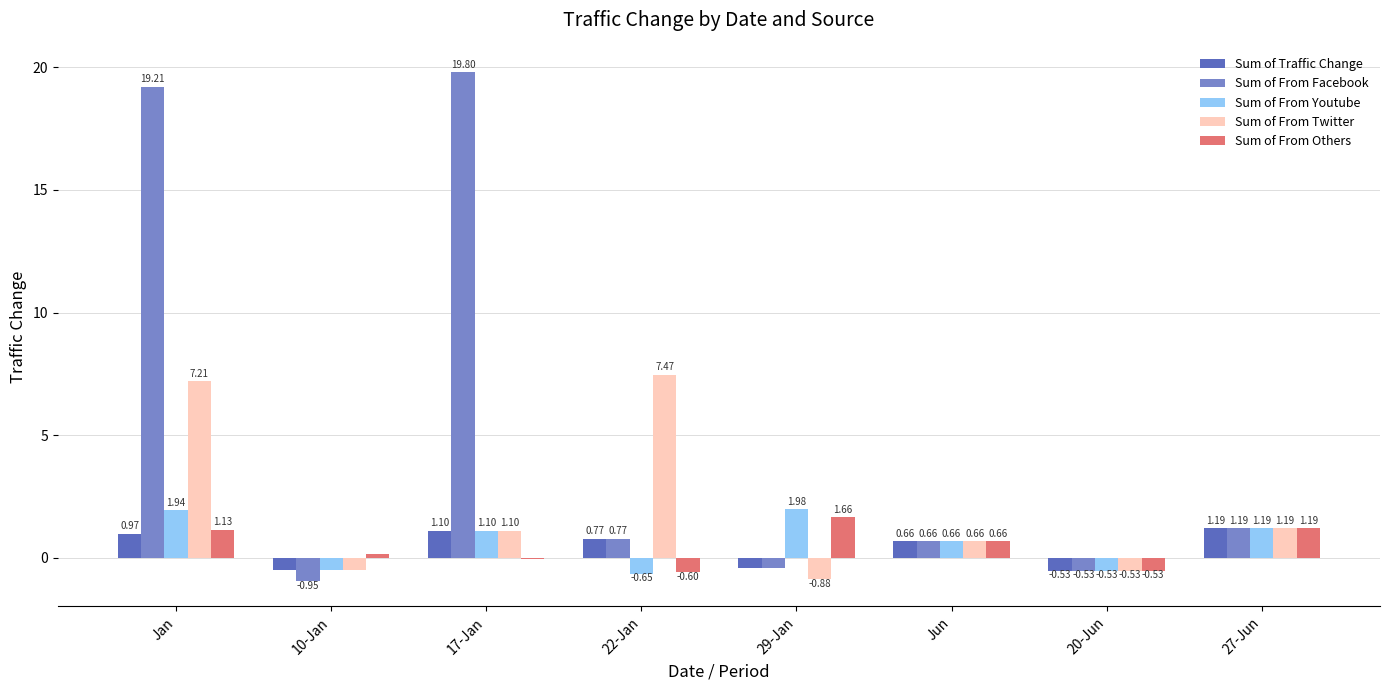

Which series has the largest total across all categories?

Sum of From Facebook